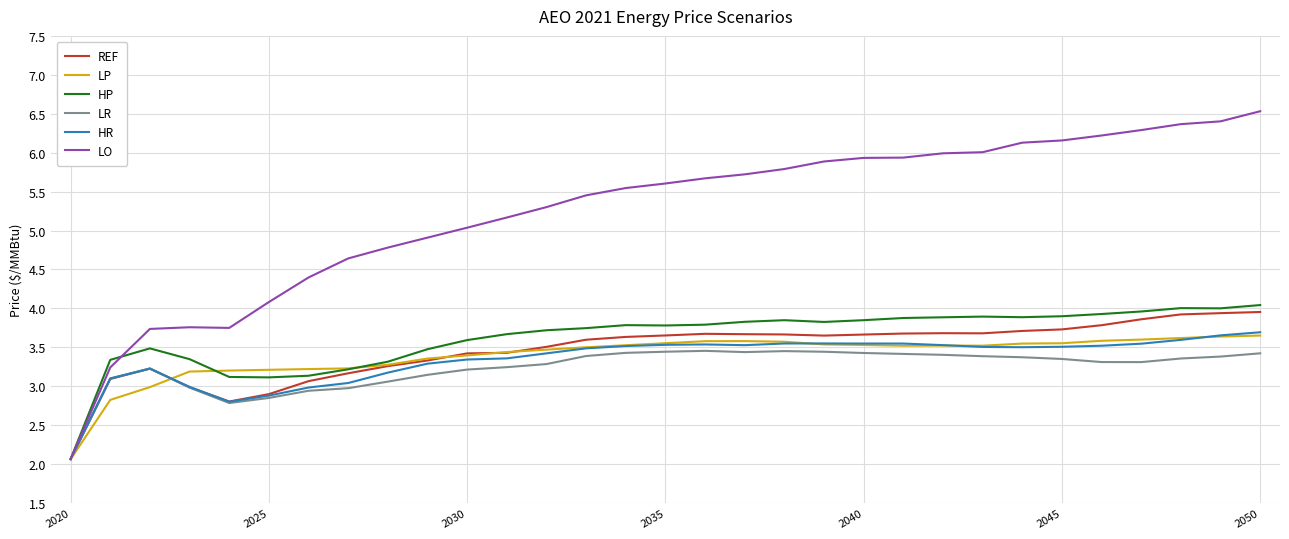

Is this an area chart (filled region under the line)?

No